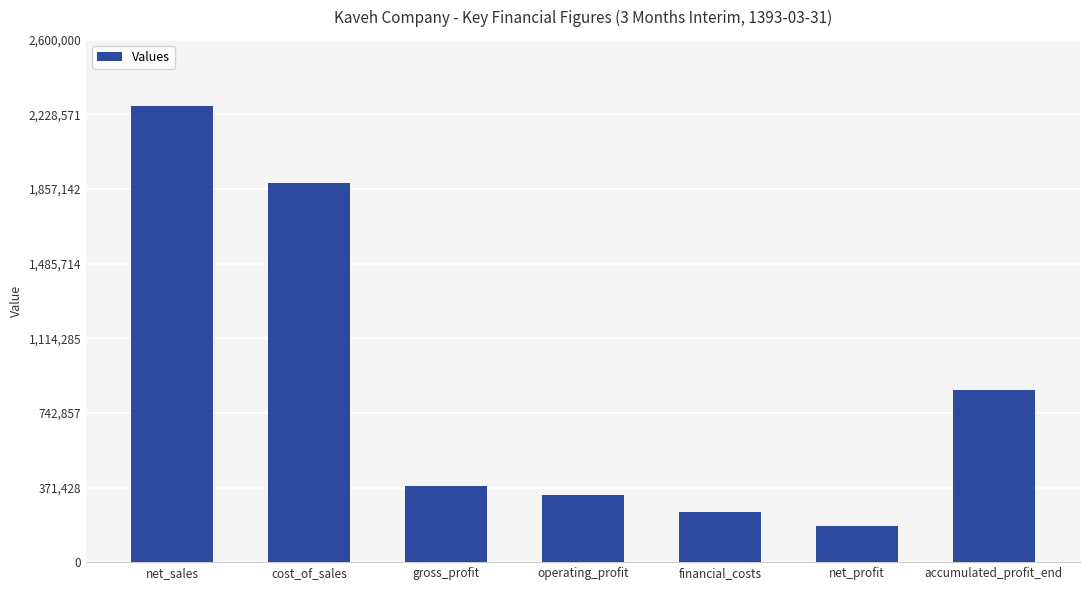

What is the label of the 3rd bar from the right?

financial_costs